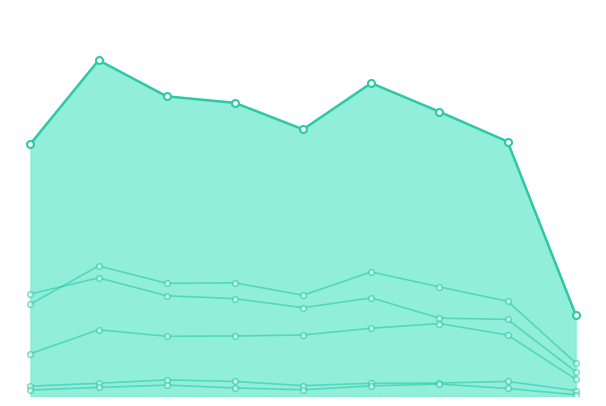

At 2015, list the series in order from largest to smallest.

Robbery, Aggravated Battery, Aggravated Assault, Criminal Sexual Assault, Homicide